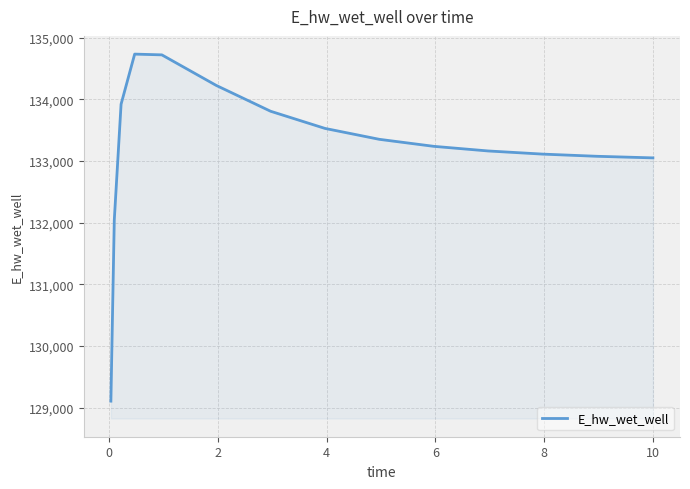

What is the difference between the maximum and minimum values?

5622.4